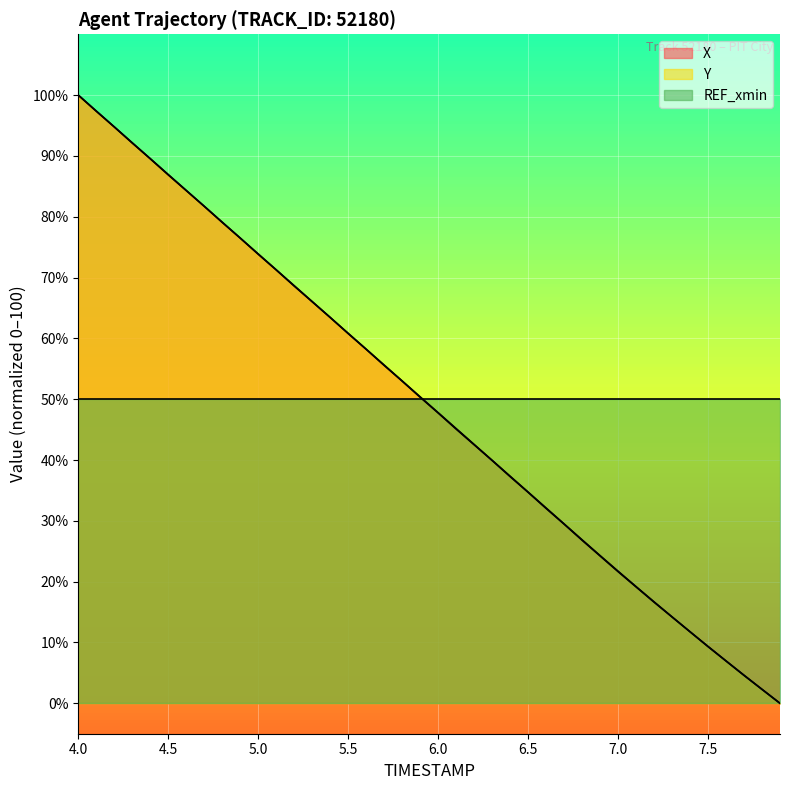

What is the value of the X point at the 26th from the left?

34.7